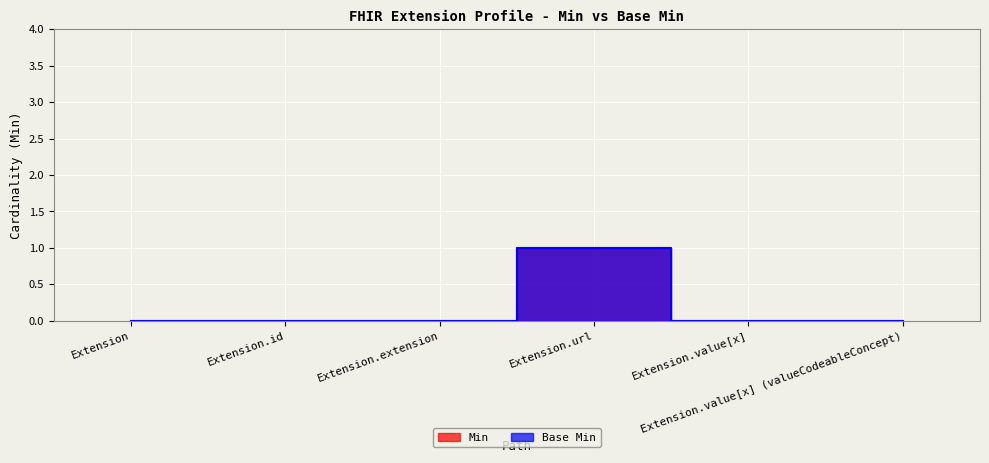

In Min, how many points are higher than both neighbors (excluding endpoints)?

1